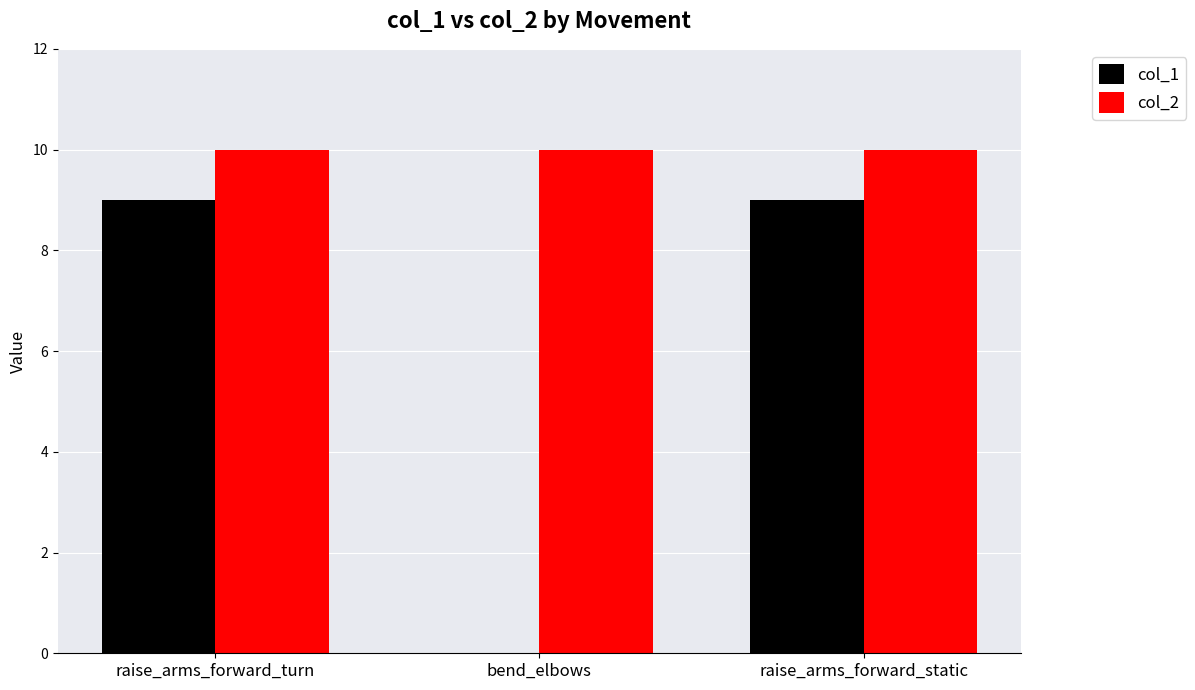

What is the approximate value of col_2 at raise_arms_forward_turn?

10